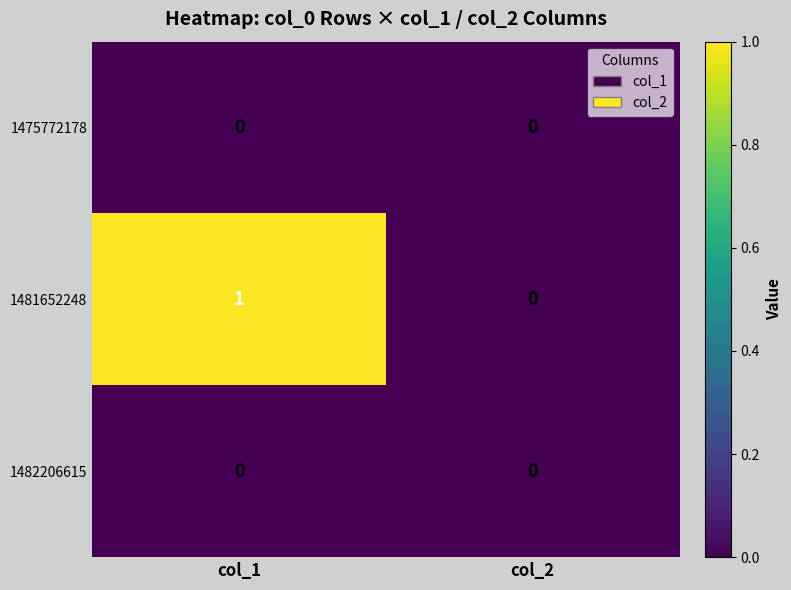

The 1475772178 series shows 0 at col_1. True or false?

True